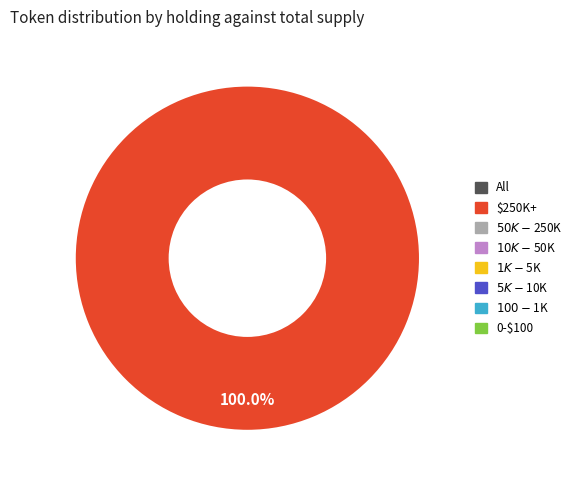

Count the number of slices in the pie.

1